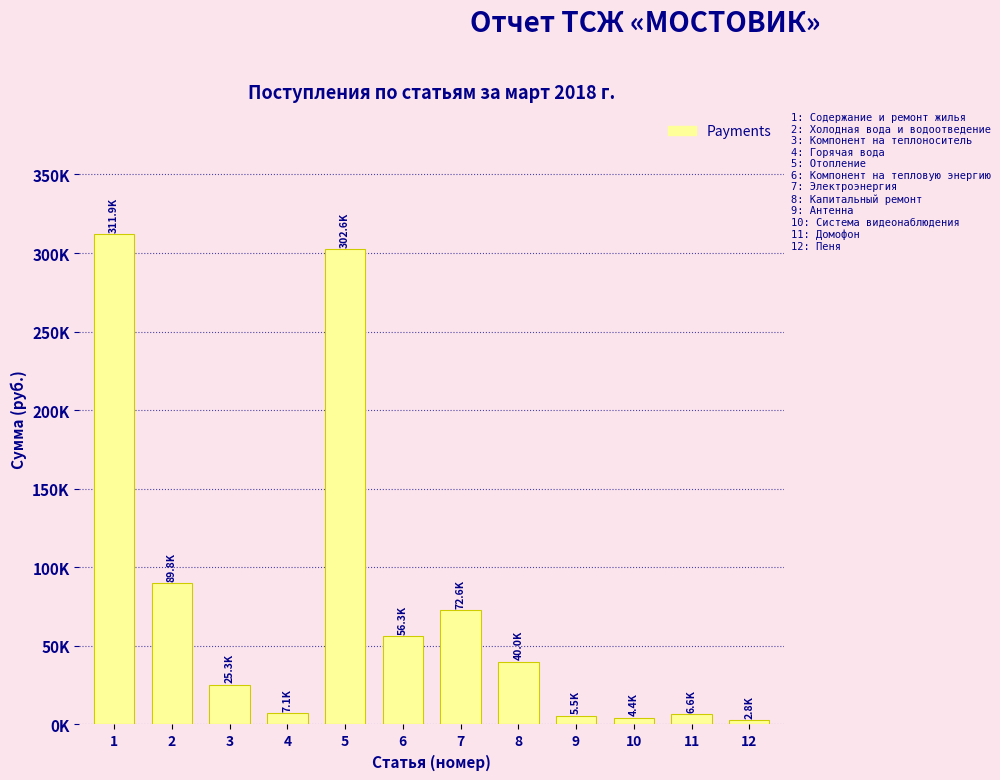

Are the bars horizontal?

No